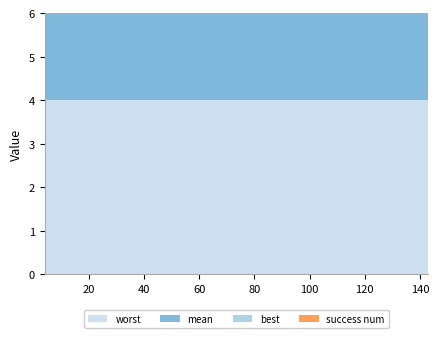

Reading left to right, list all the values displayed in this chart.

mean: 3.4	3.3	2.2	2.1	2.1	2.1	2.1	2.1	2.1	2.0	2.0	2.0	2.0	2.0	2.0
best: 1.9	1.5	0.4	0.4	0.3	0.2	0.2	0.2	0.0	0.2	0.2	0.1	0.1	0.1	0.1
worst: 4.0	4.0	4.0	4.0	4.0	4.0	4.0	4.0	4.0	4.0	4.0	4.0	4.0	4.0	4.0
success num: 0.0	0.0	0.0	0.0	0.0	0.0	0.0	0.0	1.0	0.0	0.0	1.0	1.0	1.0	1.0